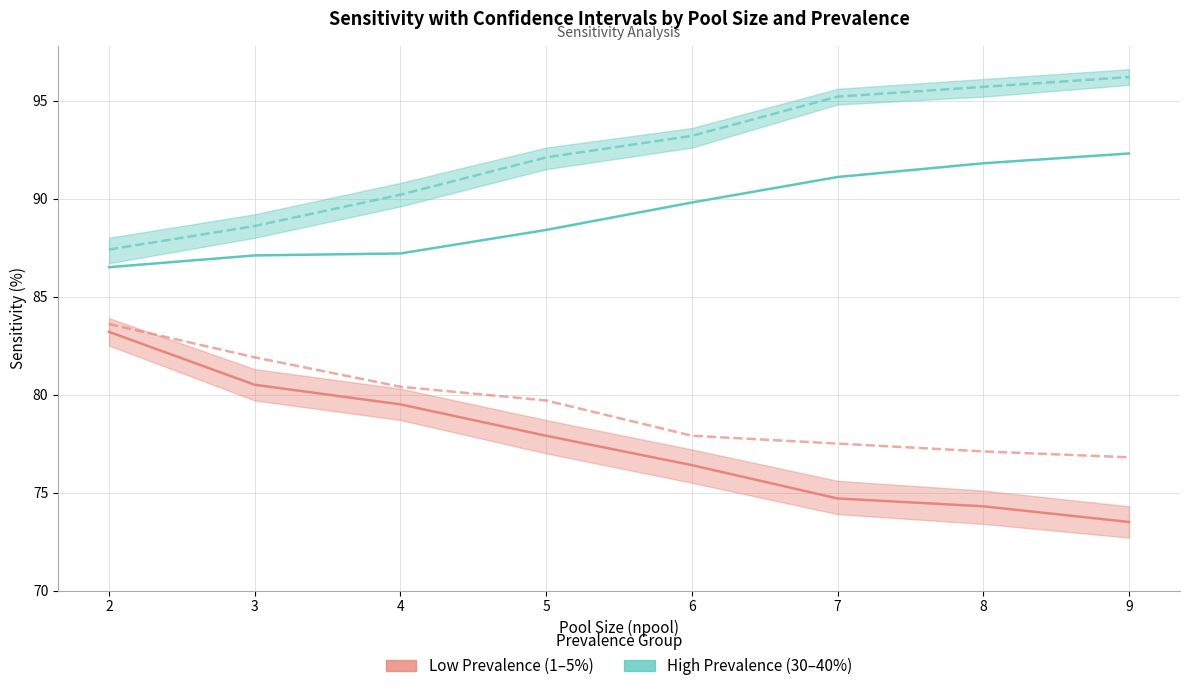

True or false: Sensitivity (Prevalence=30%) and Sensitivity (Prevalence=1%) cross at least once.

False